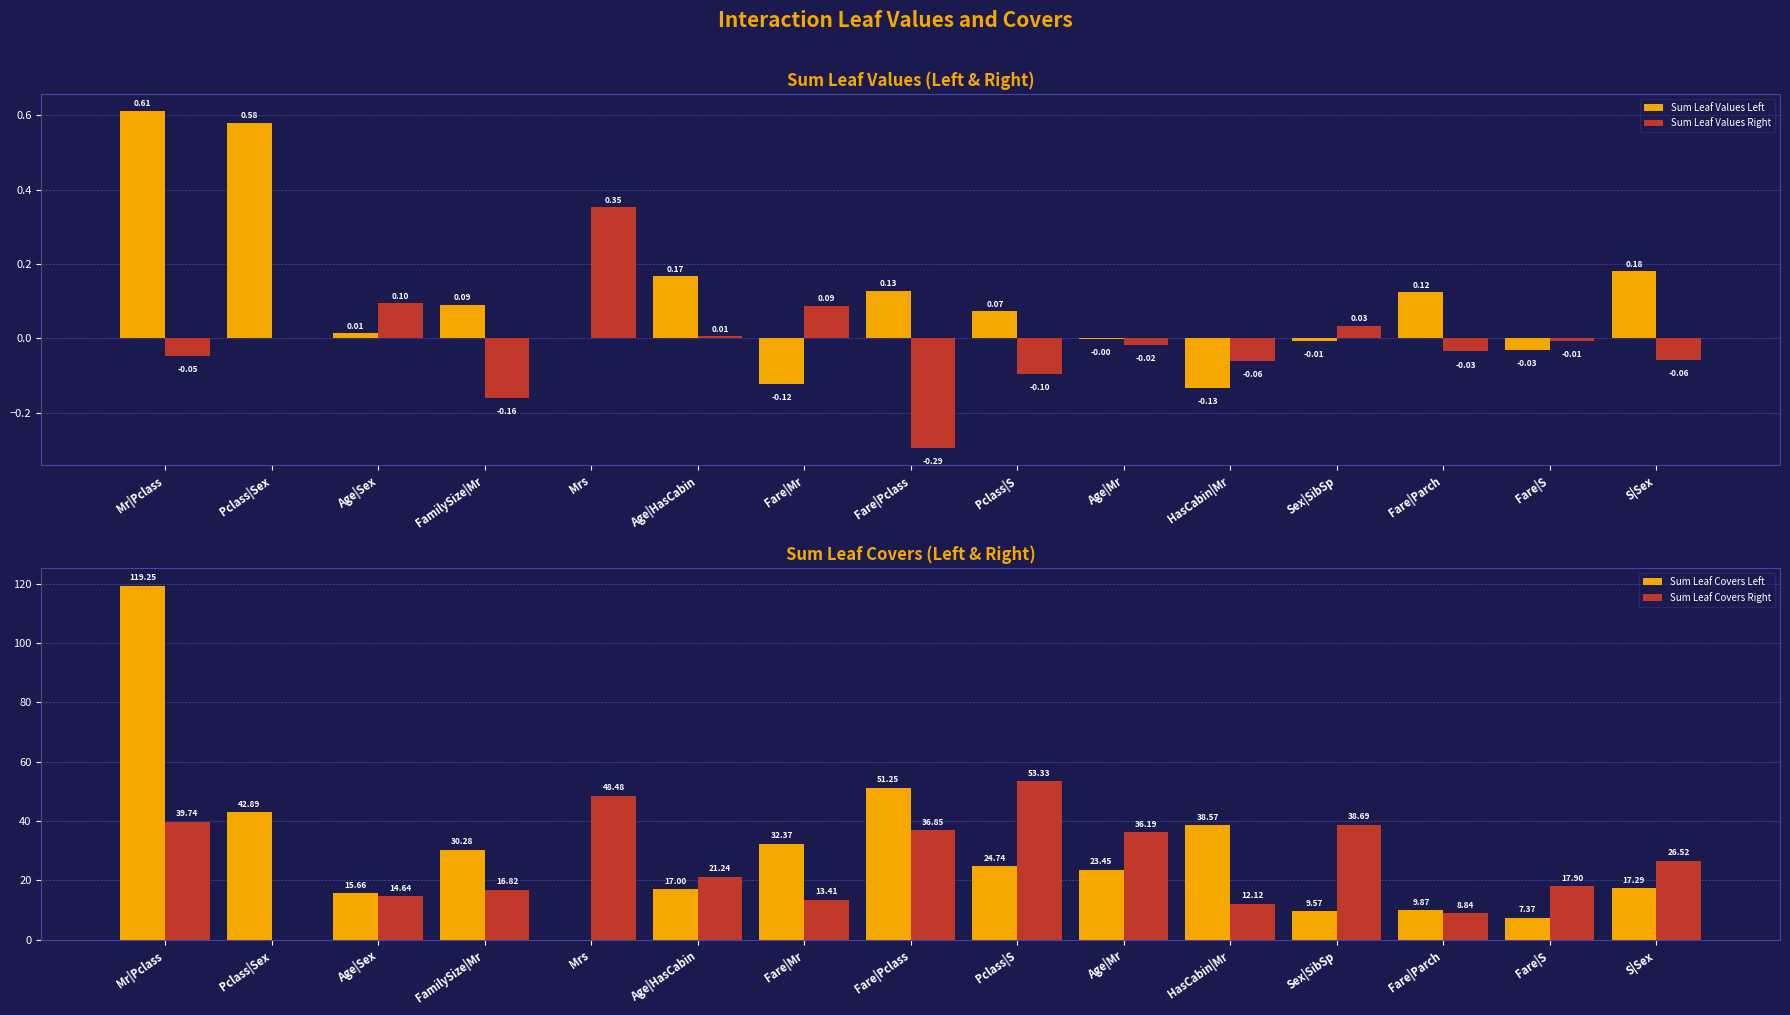

Count the number of data series in this chart.

4